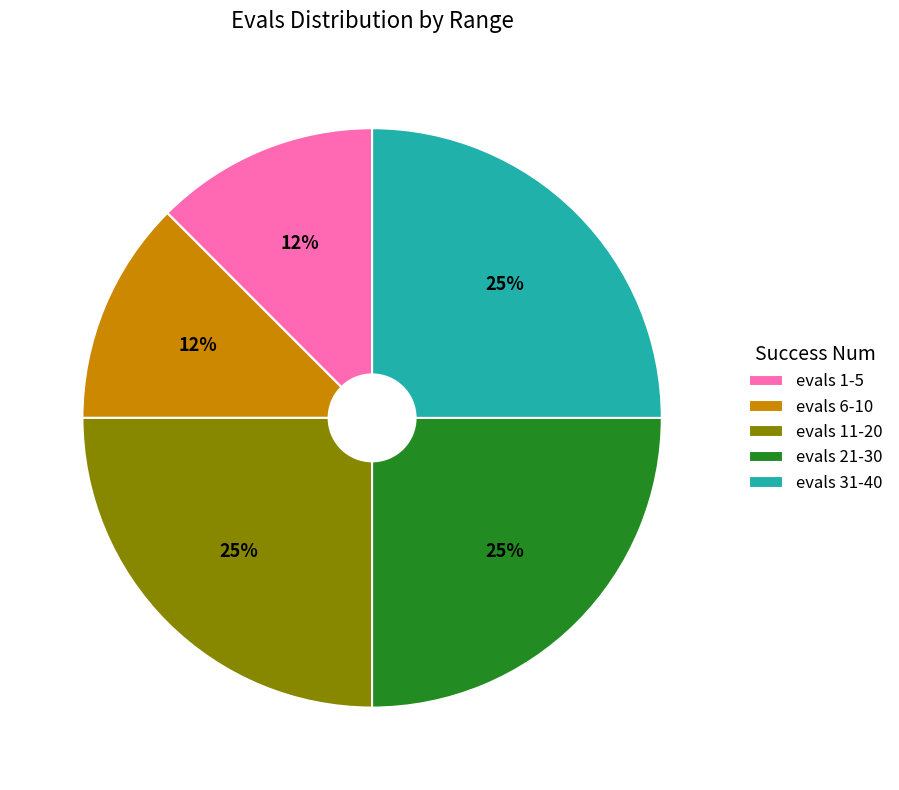

Between evals 31-40 and evals 6-10, which is larger?

evals 31-40